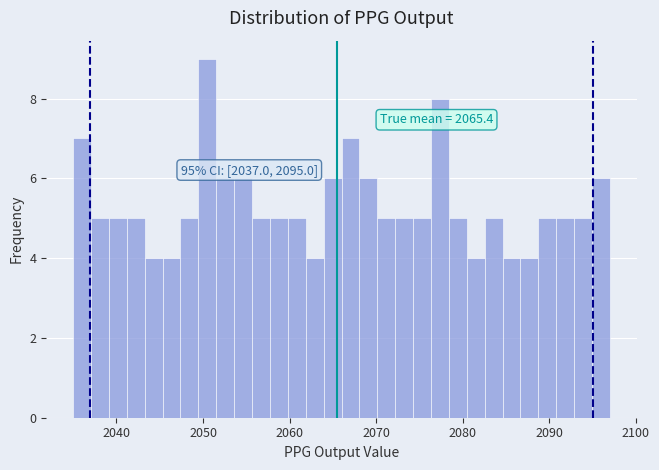

Around what value on the x-axis is the tallest bar? Give the approximate position of its centre, as read against the axis.

2051